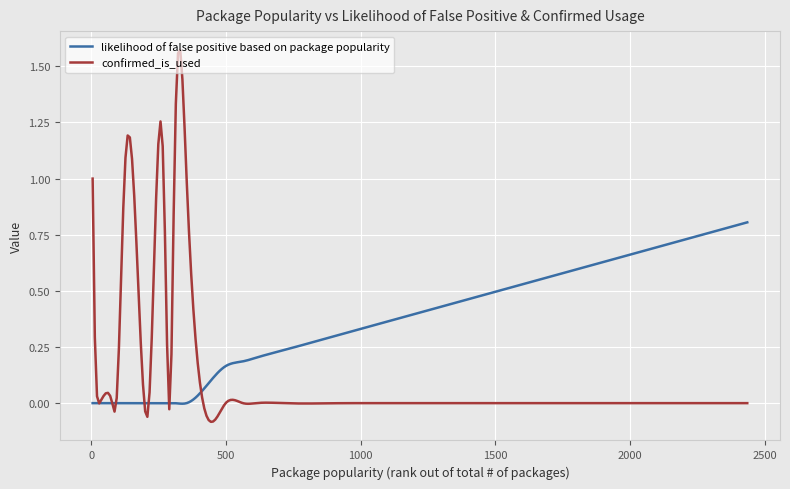

Which series has the largest total across all categories?

likelihood of false positive based on package popularity